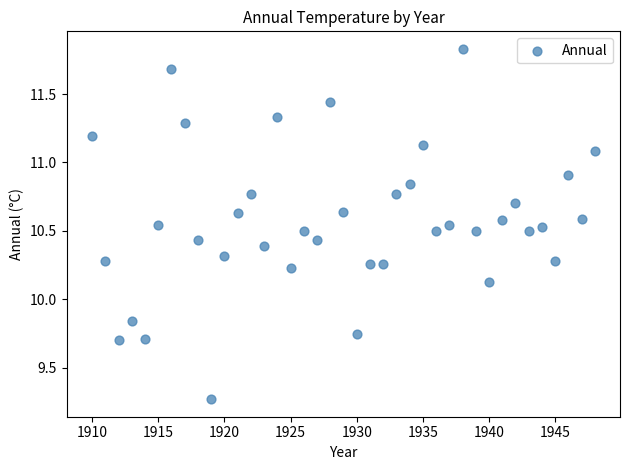

What is the range of X values (max minus min)?

38.0